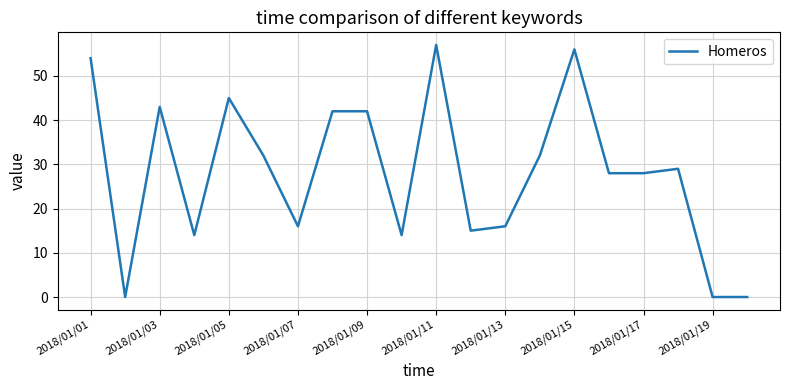

What is the difference between the maximum and minimum values?

57